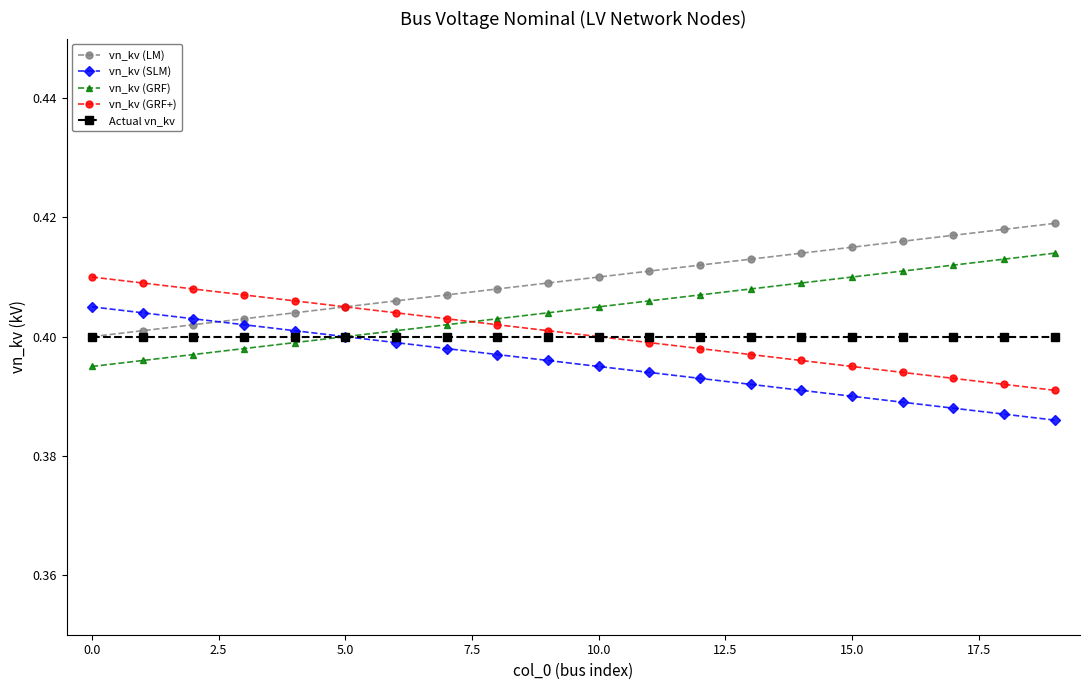

Which series has the largest total across all categories?

vn_kv (LM)